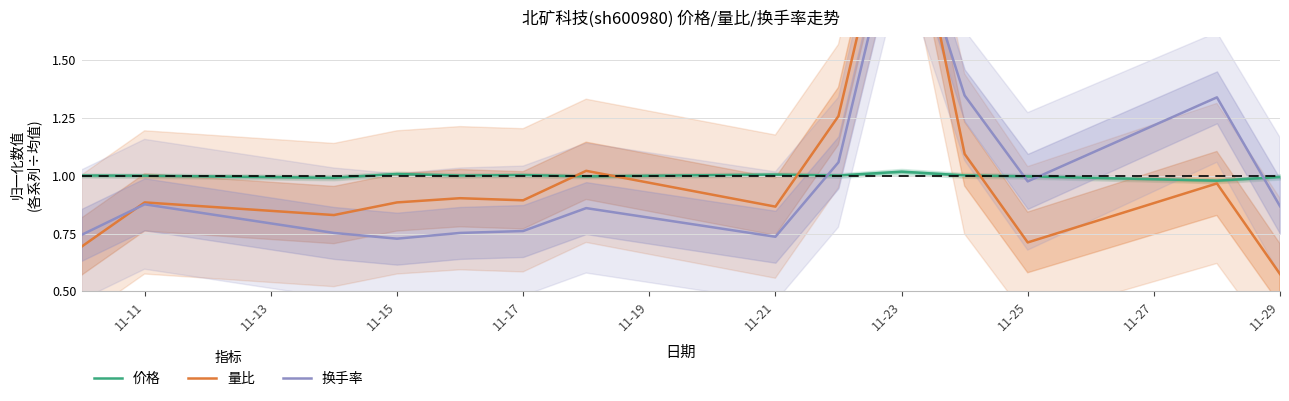

The 价格 series shows 0.7 at 11-17. True or false?

False